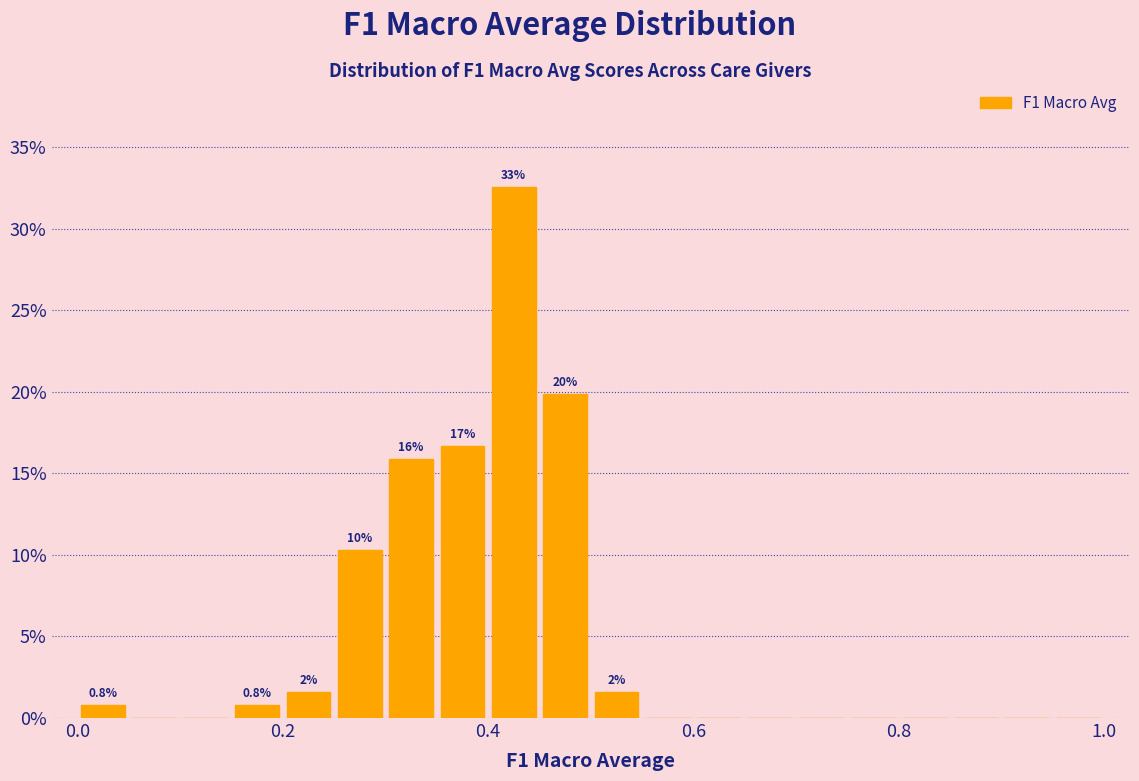

Around what value on the x-axis is the tallest bar? Give the approximate position of its centre, as read against the axis.

0.42